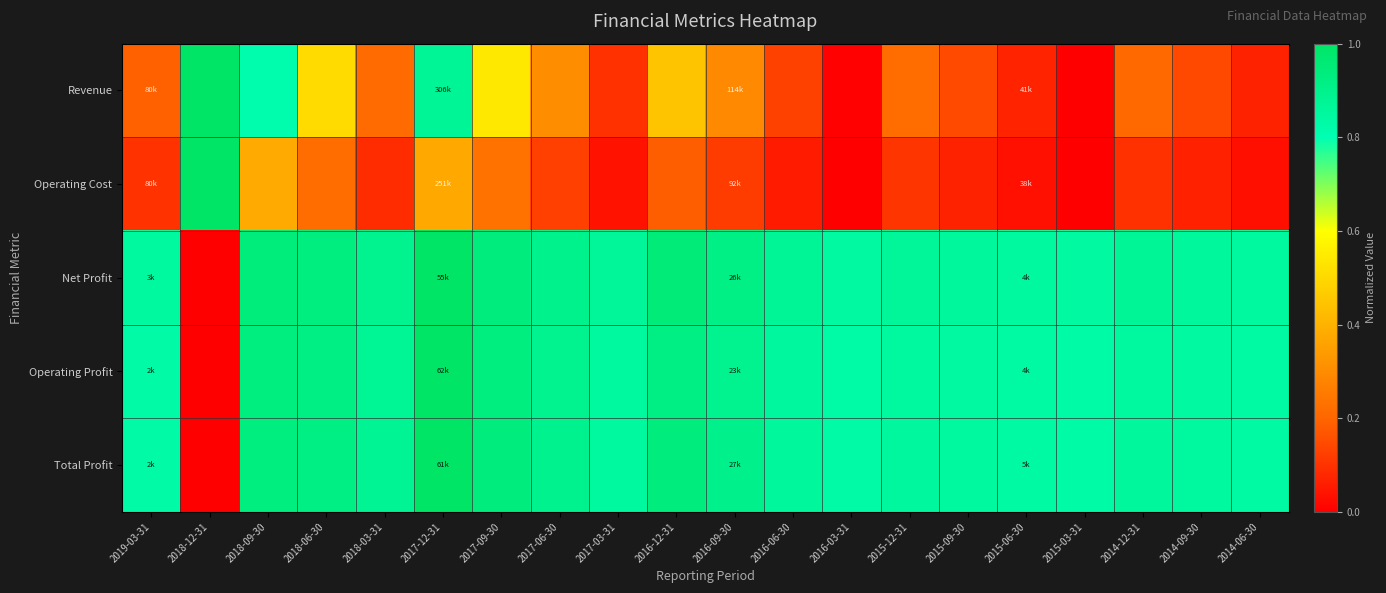

What is the spread (max minus min) of values at 2017-03-31?

0.8